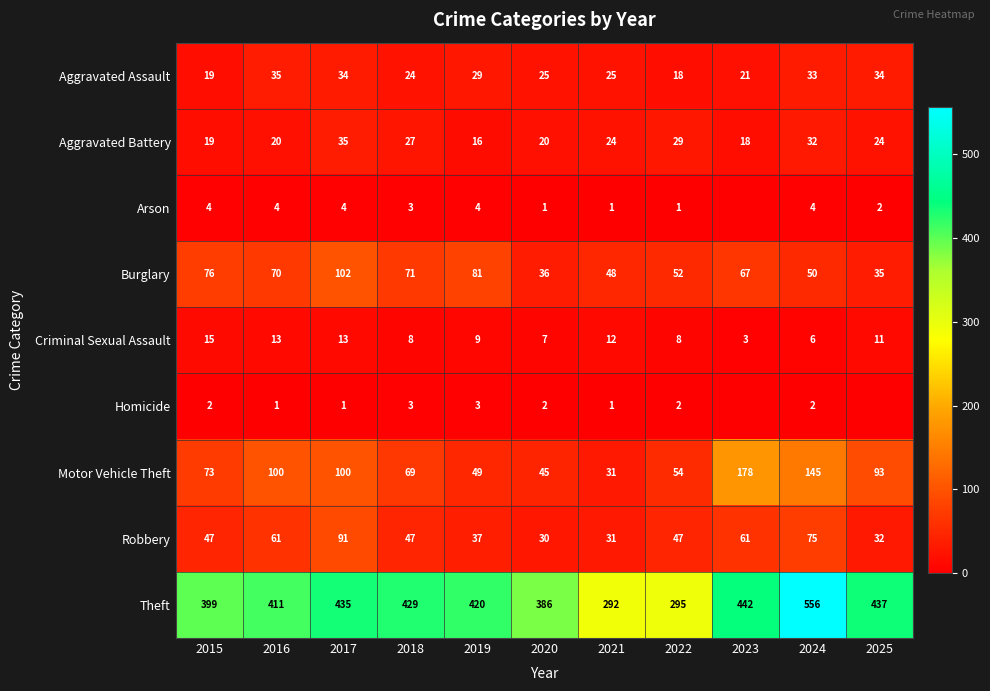

What is the difference between the maximum and minimum values in the Burglary series?

67